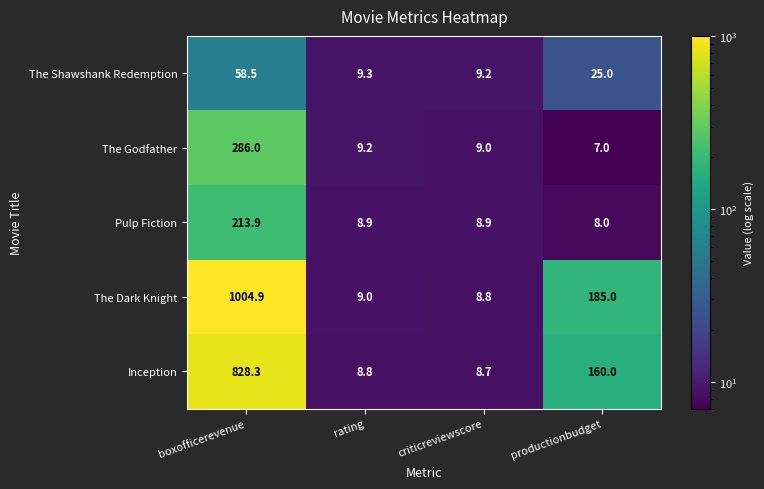

How many categories are shown in the chart?

4